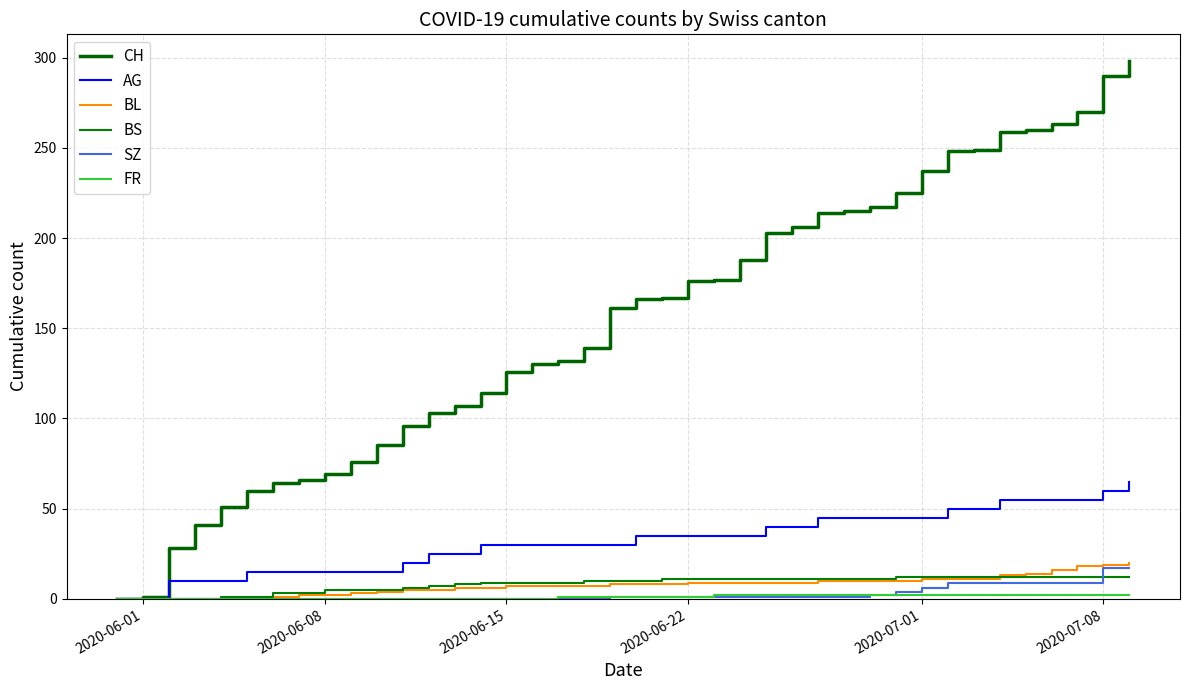

True or false: FR has more than 2 points higher than both neighbors.

False